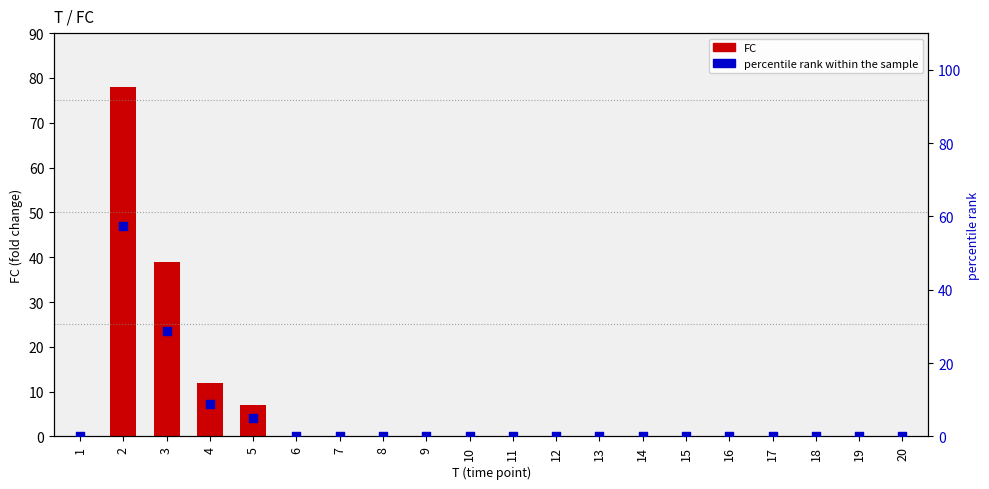

What is the total value across all series at 4?

20.8